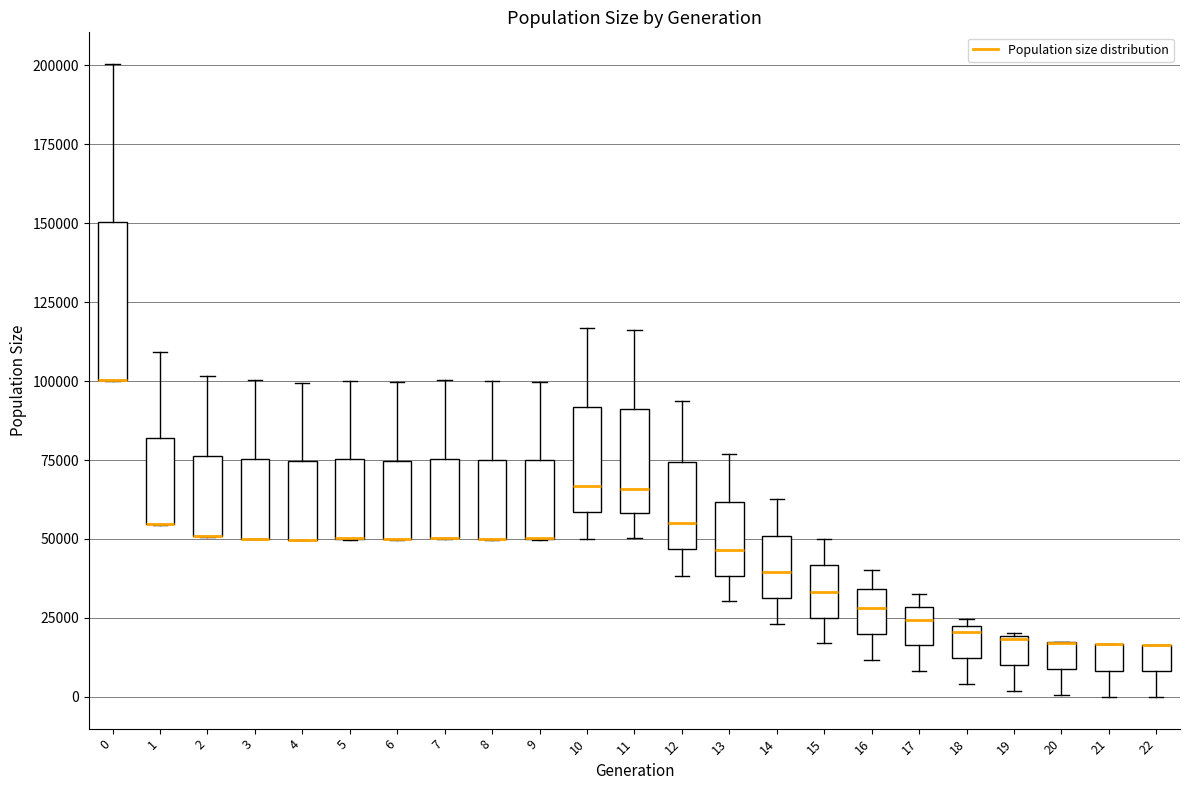

Reading left to right, transcribe this box plot: for each box, give where its median line is, the range the box spans, and where its two whiskers end, as read against the y-axis. The values are not printed on the chart, so give them approximately, as read against the axis.

0: median 100000 (drawn on the box's lower edge), box 100000 to 150000, whiskers 100000 to 200000
1: median 55000 (drawn on the box's lower edge), box 55000 to 80000, whiskers 55000 to 110000
2: median 50000 (drawn on the box's lower edge), box 50000 to 75000, whiskers 50000 to 100000
3: median 50000 (drawn on the box's lower edge), box 50000 to 75000, whiskers 50000 to 100000
4: median 50000 (drawn on the box's lower edge), box 50000 to 75000, whiskers 50000 to 100000
5: median 50000 (drawn on the box's lower edge), box 50000 to 75000, whiskers 50000 to 100000
6: median 50000 (drawn on the box's lower edge), box 50000 to 75000, whiskers 50000 to 100000
7: median 50000 (drawn on the box's lower edge), box 50000 to 75000, whiskers 50000 to 100000
8: median 50000 (drawn on the box's lower edge), box 50000 to 75000, whiskers 50000 to 100000
9: median 50000 (drawn on the box's lower edge), box 50000 to 75000, whiskers 50000 to 100000
10: median 65000, box 60000 to 90000, whiskers 50000 to 115000
11: median 65000, box 60000 to 90000, whiskers 50000 to 115000
12: median 55000, box 45000 to 75000, whiskers 40000 to 95000
13: median 45000, box 40000 to 60000, whiskers 30000 to 75000
14: median 40000, box 30000 to 50000, whiskers 25000 to 65000
15: median 35000, box 25000 to 40000, whiskers 15000 to 50000
16: median 30000, box 20000 to 35000, whiskers 10000 to 40000
17: median 25000, box 15000 to 30000, whiskers 10000 to 35000
18: median 20000, box 10000 to 25000, whiskers 5000 to 25000 (just above the box's upper edge)
19: median 20000, box 10000 to 20000, whiskers 0 to 20000
20: median 15000 (drawn on the box's upper edge), box 10000 to 15000, whiskers 0 to 20000
21: median 15000 (drawn on the box's upper edge), box 10000 to 15000, whiskers 0 to 15000
22: median 15000 (drawn on the box's upper edge), box 10000 to 15000, whiskers 0 to 15000